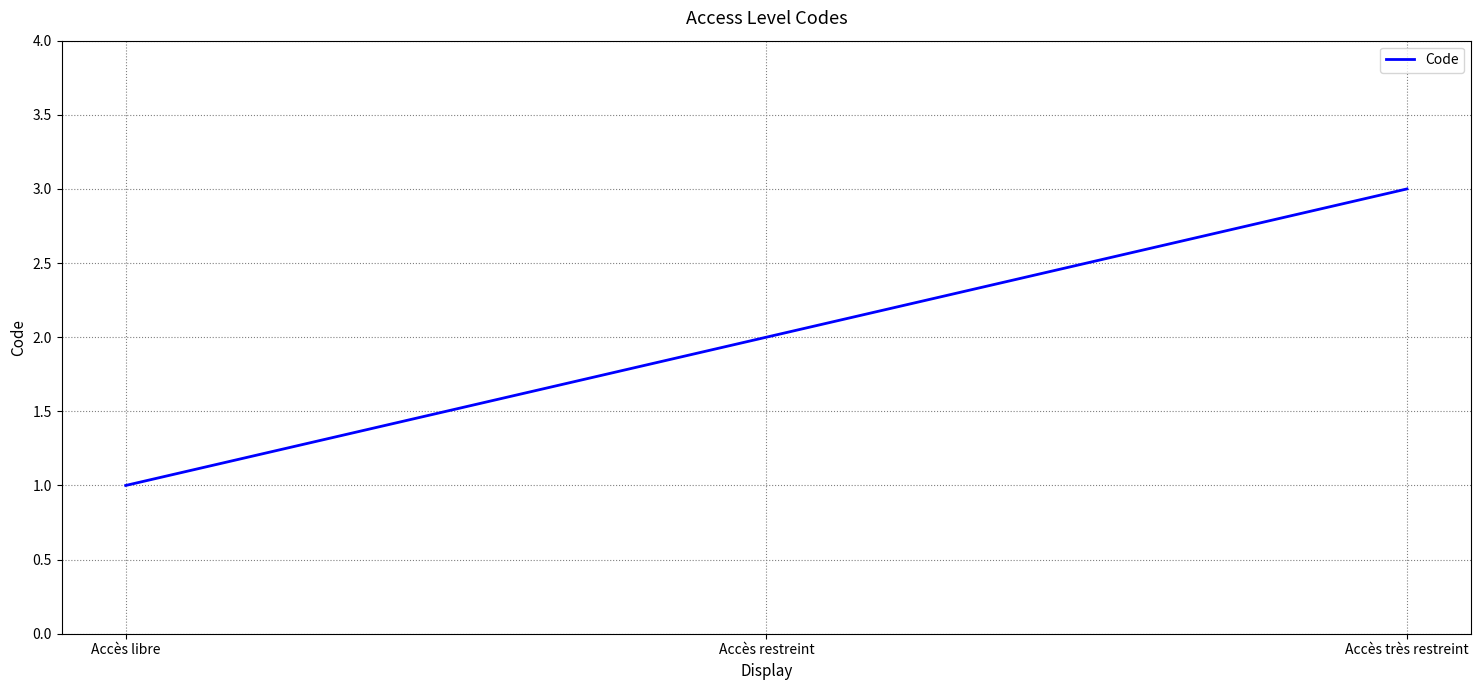

What is the difference between the values at Accès très restreint and Accès libre?

2